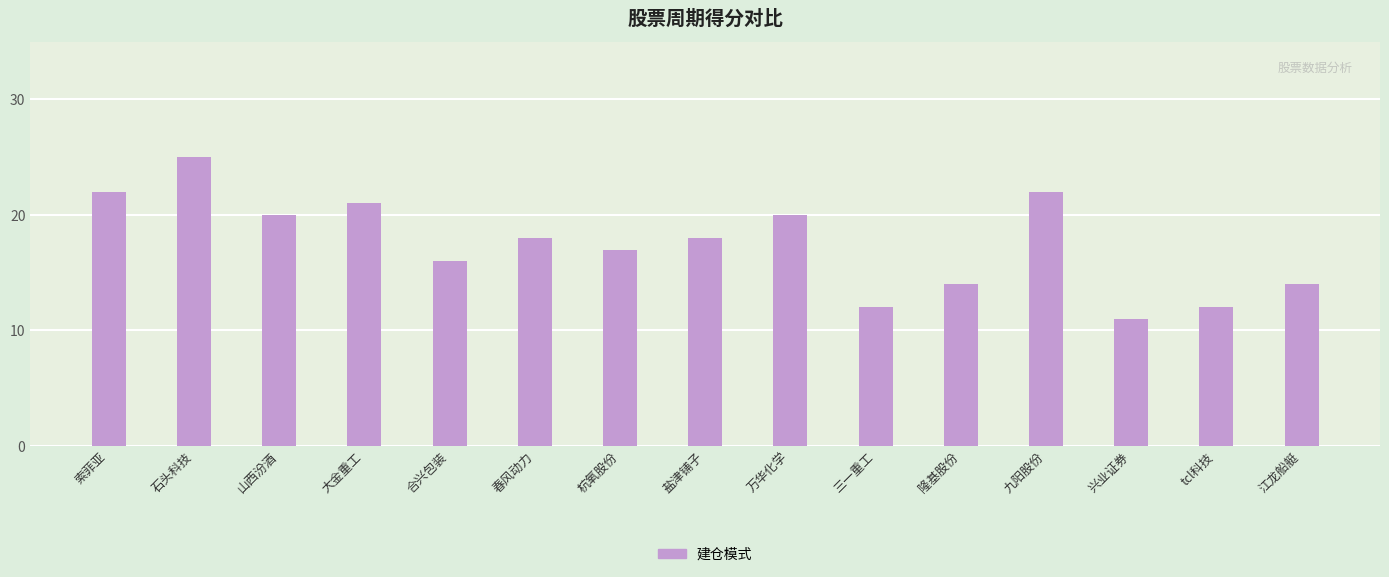

Reading left to right, extract all data points from this chart.

22	25	20	21	16	18	17	18	20	12	14	22	11	12	14